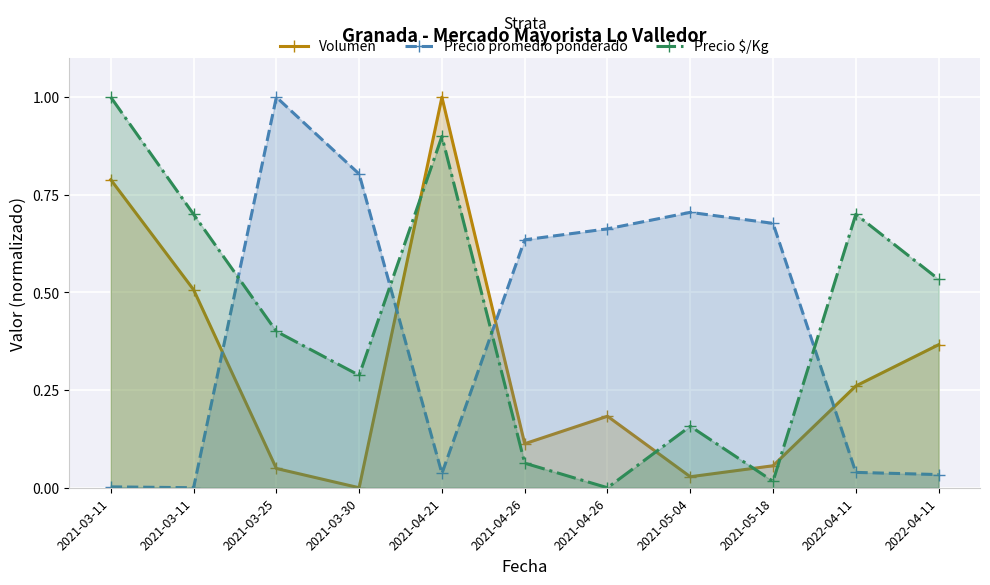

Reading left to right, extract all data points from this chart.

Volumen: 2021-03-11=0.8	2021-03-11=0.5	2021-03-25=0.0	2021-03-30=0.0	2021-04-21=1.0	2021-04-26=0.1	2021-04-26=0.2	2021-05-04=0.0	2021-05-18=0.1	2022-04-11=0.3	2022-04-11=0.4
Precio promedio ponderado: 2021-03-11=0.0	2021-03-11=0.0	2021-03-25=1.0	2021-03-30=0.8	2021-04-21=0.0	2021-04-26=0.6	2021-04-26=0.7	2021-05-04=0.7	2021-05-18=0.7	2022-04-11=0.0	2022-04-11=0.0
Precio $/Kg: 2021-03-11=1.0	2021-03-11=0.7	2021-03-25=0.4	2021-03-30=0.3	2021-04-21=0.9	2021-04-26=0.1	2021-04-26=0.0	2021-05-04=0.2	2021-05-18=0.0	2022-04-11=0.7	2022-04-11=0.5